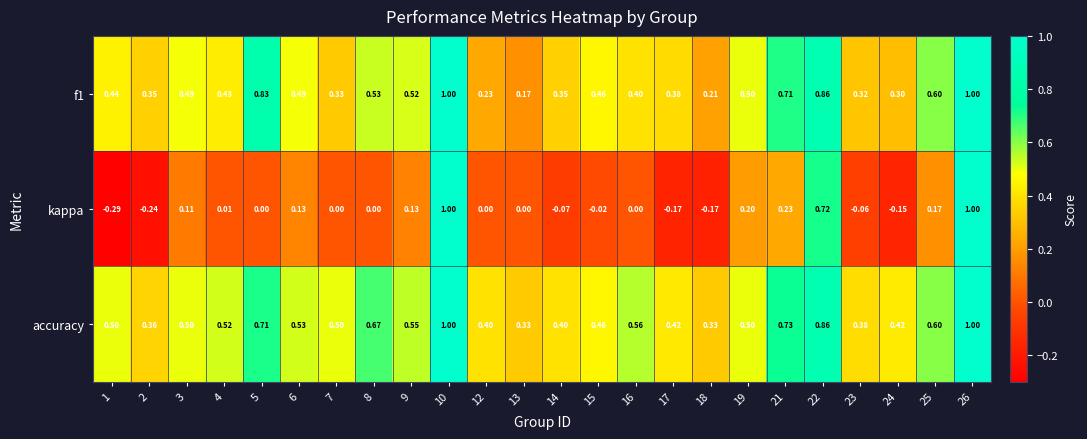

Which series has the largest total across all categories?

accuracy